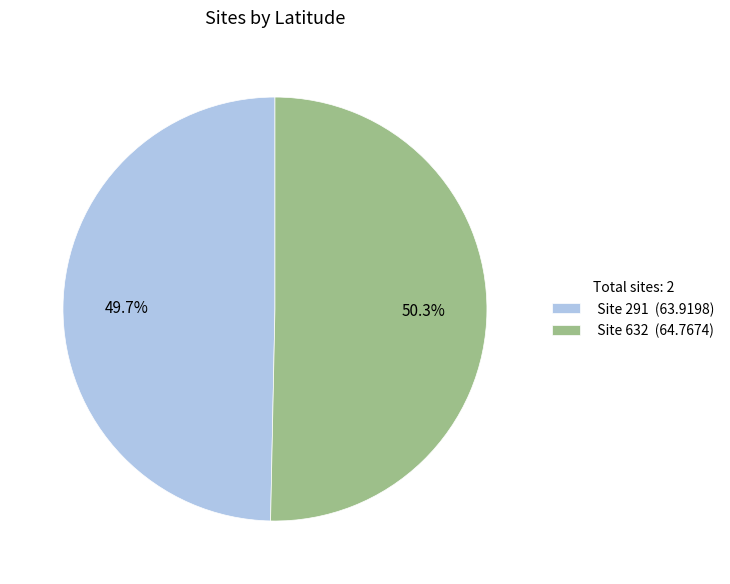

Which category accounts for the majority?

Site 632 (64.7674)